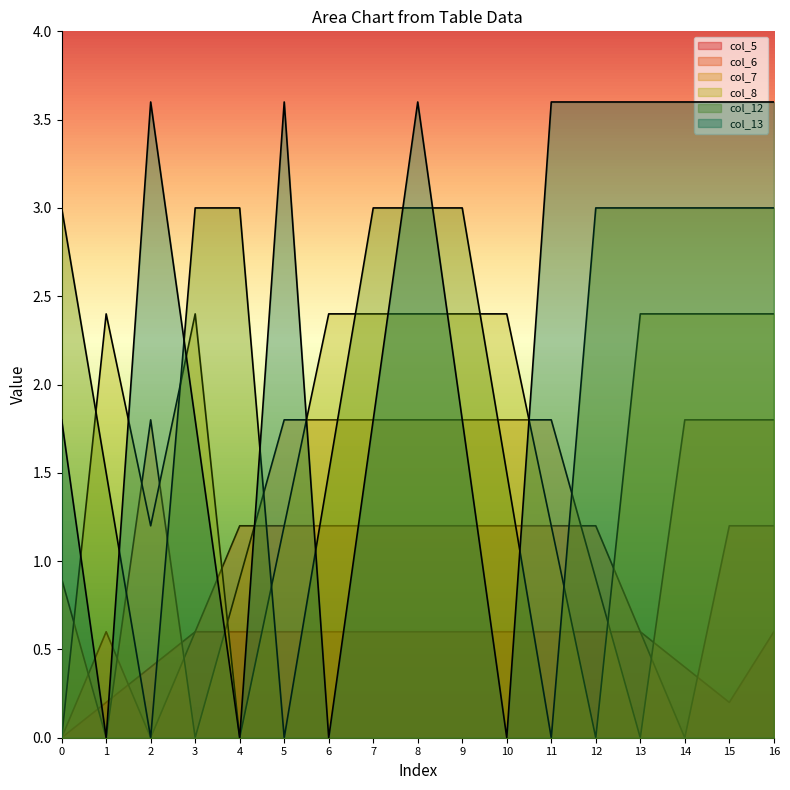

What is the sum of all col_13 values?

39.6